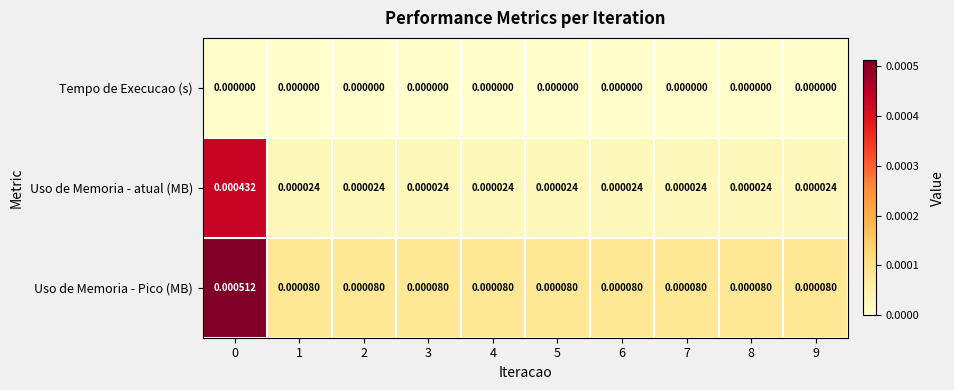

List the series in order of their overall mean, highest first.

Uso de Memoria - Pico (MB), Uso de Memoria - atual (MB), Tempo de Execucao (s)